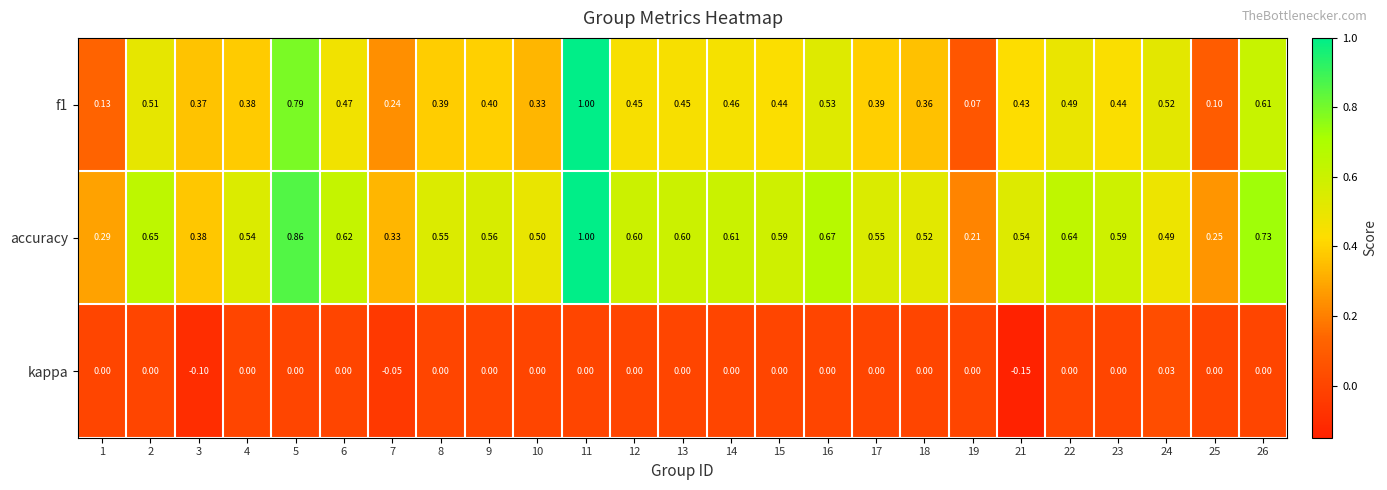

Between 12 and 24, which series saw the biggest shift?

accuracy